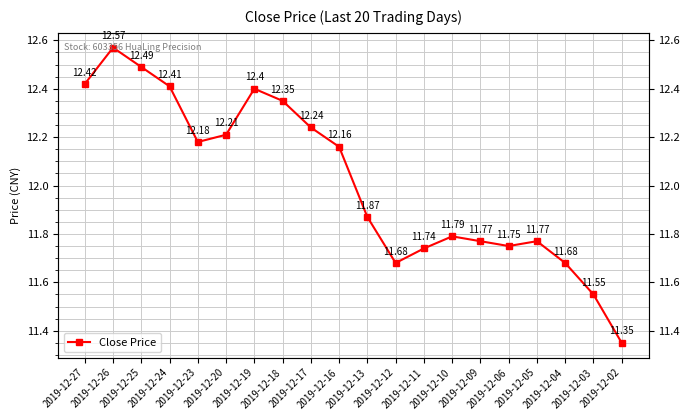

Reading left to right, list all the values displayed in this chart.

2019-12-27=12.4	2019-12-26=12.6	2019-12-25=12.5	2019-12-24=12.4	2019-12-23=12.2	2019-12-20=12.2	2019-12-19=12.4	2019-12-18=12.3	2019-12-17=12.2	2019-12-16=12.2	2019-12-13=11.9	2019-12-12=11.7	2019-12-11=11.7	2019-12-10=11.8	2019-12-09=11.8	2019-12-06=11.8	2019-12-05=11.8	2019-12-04=11.7	2019-12-03=11.6	2019-12-02=11.3